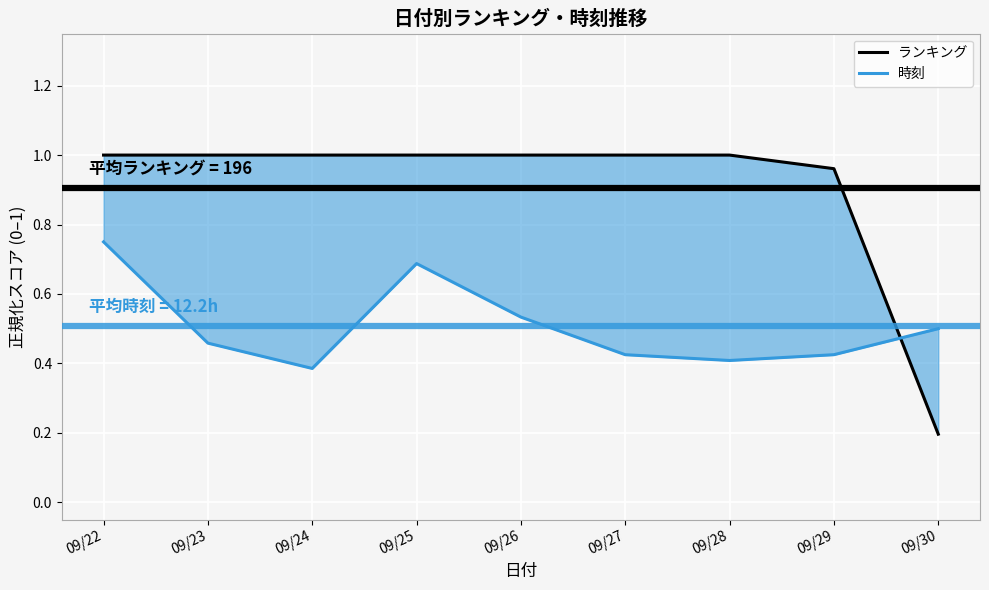

Reading right to left, list all the values displayed in this chart.

ランキング: 0.2	1.0	1.0	1.0	1.0	1.0	1.0	1.0	1.0
時刻: 0.5	0.4	0.4	0.4	0.5	0.7	0.4	0.5	0.8